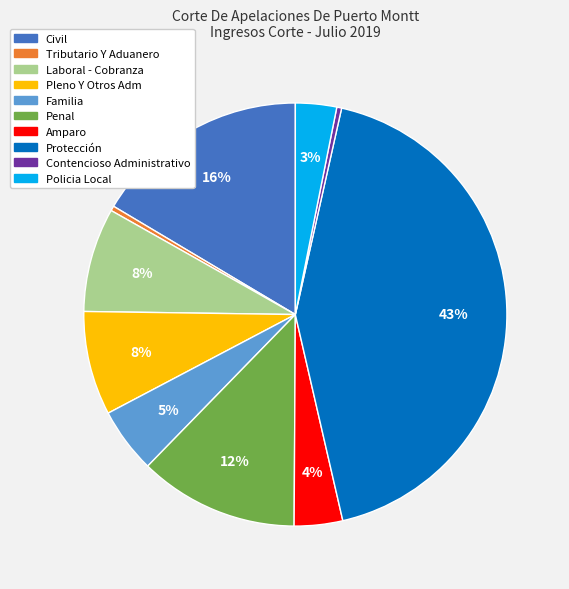

Is the sum of Penal and Familia greater than half?

No